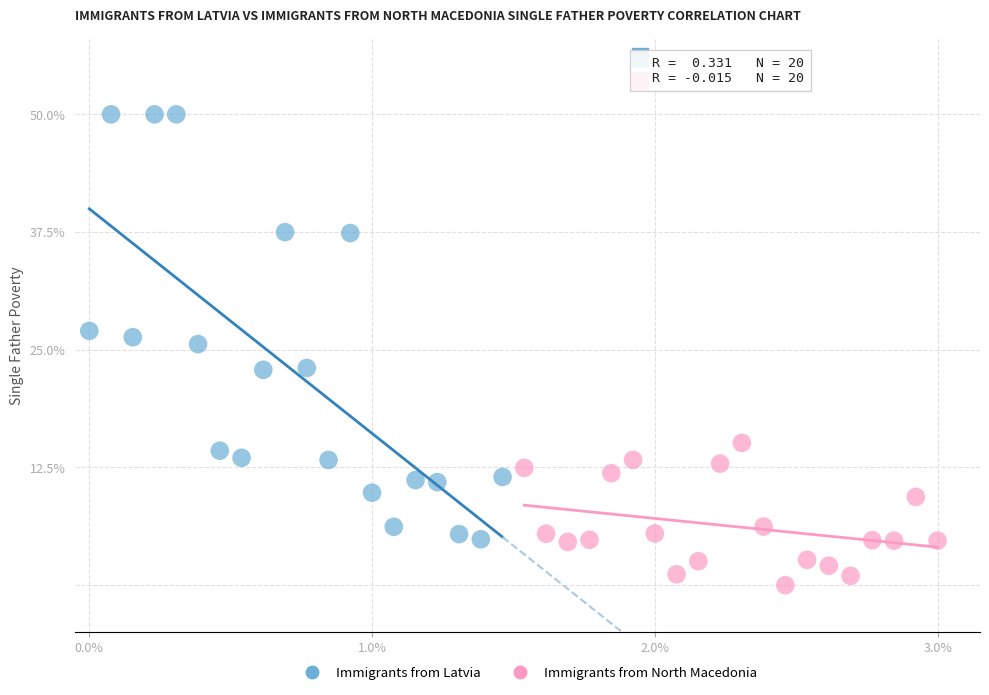

Which series has the widest spread of Y values?

Immigrants from Latvia